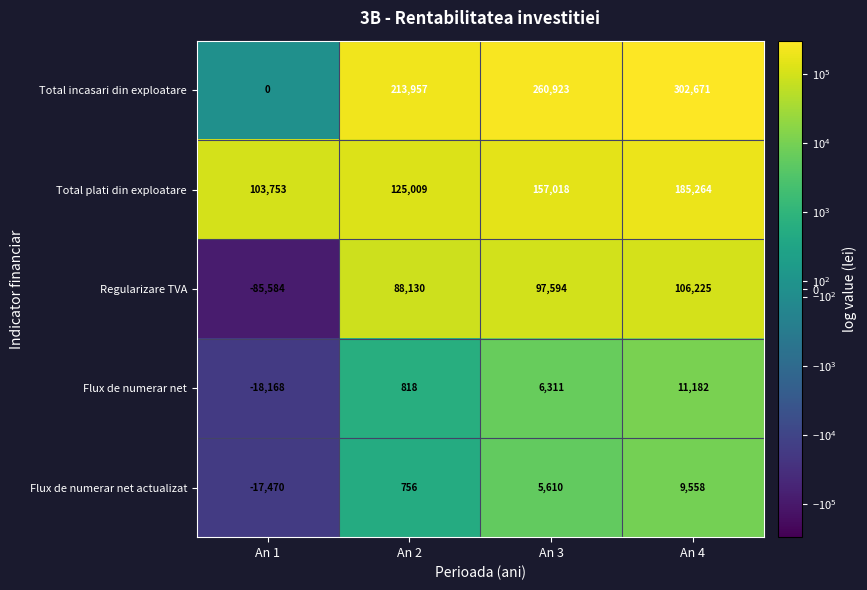

True or false: Regularizare TVA has a value of -85584 at An 1.

True